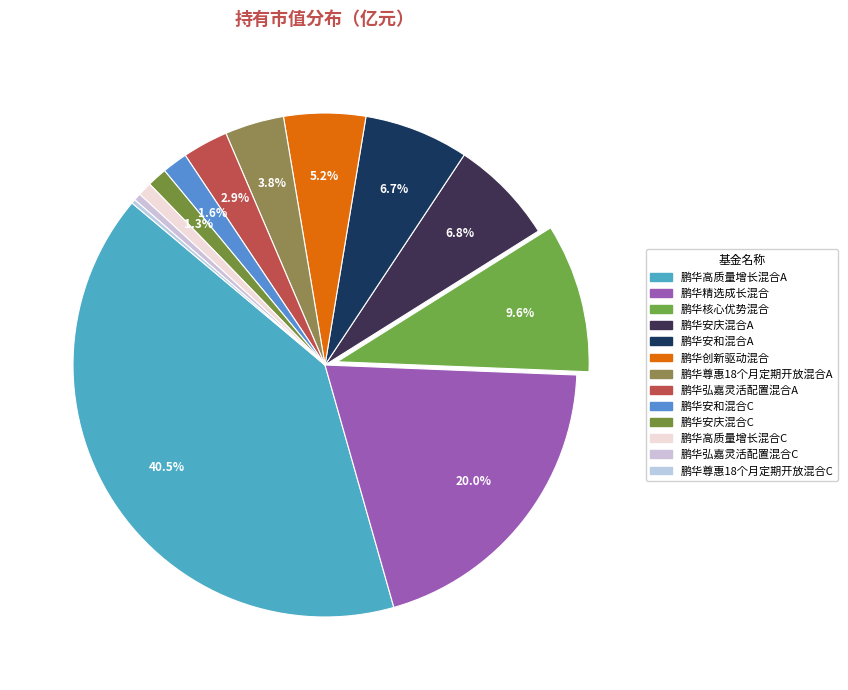

Which category has the biggest portion of the pie?

鹏华高质量增长混合A